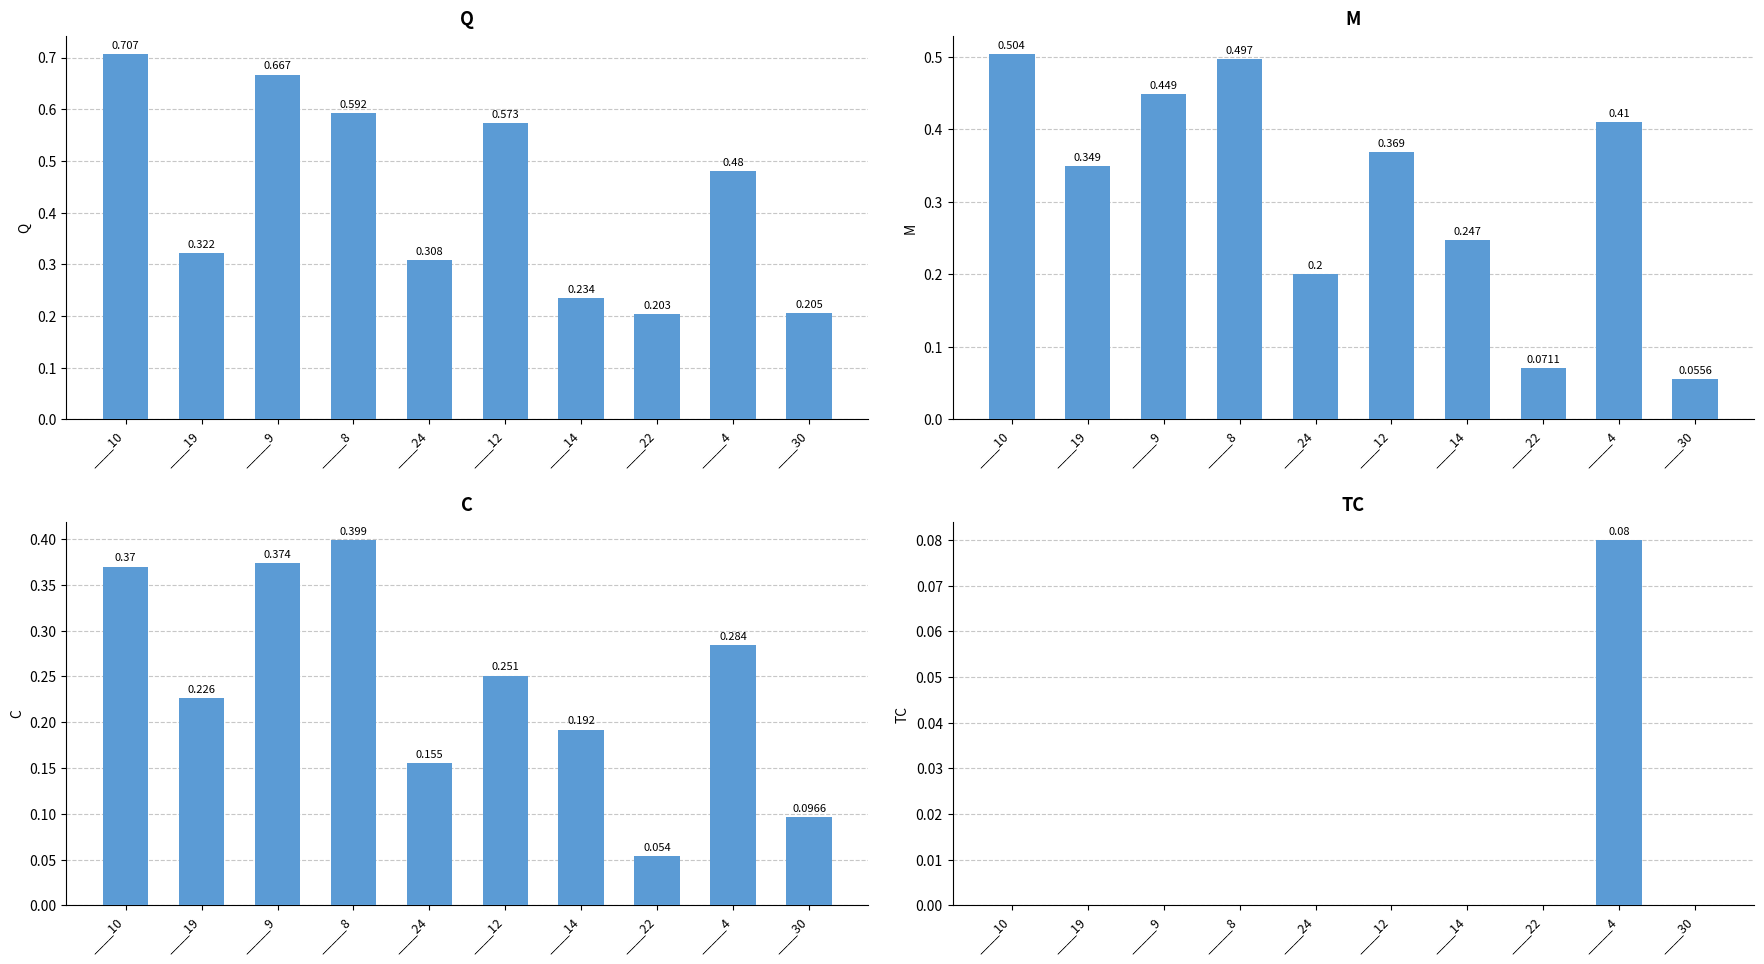

What is the greatest value displayed?

0.7